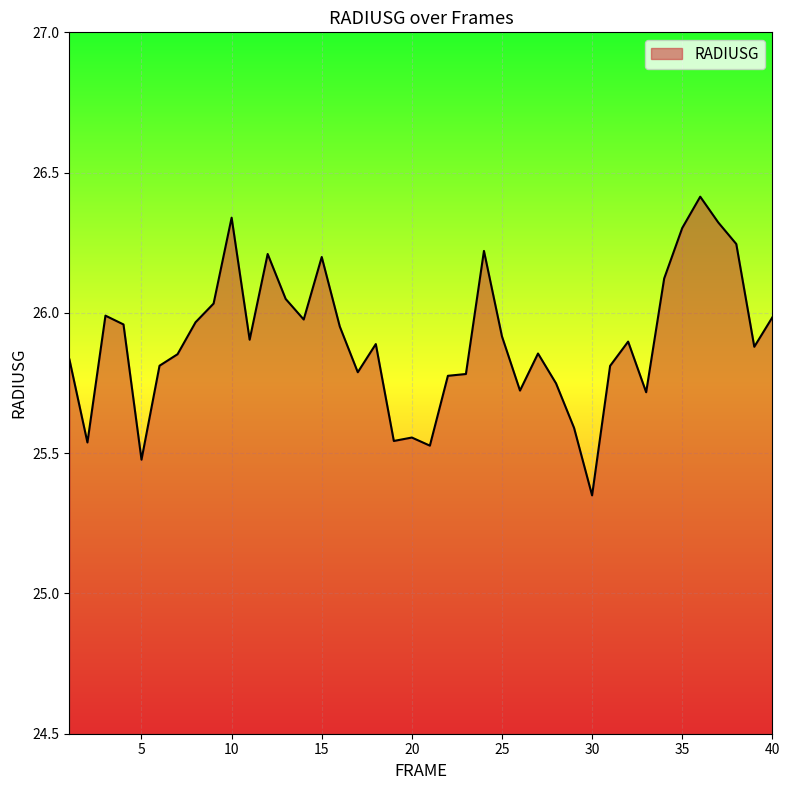

True or false: the data has more than 0 interior local peaks.

True